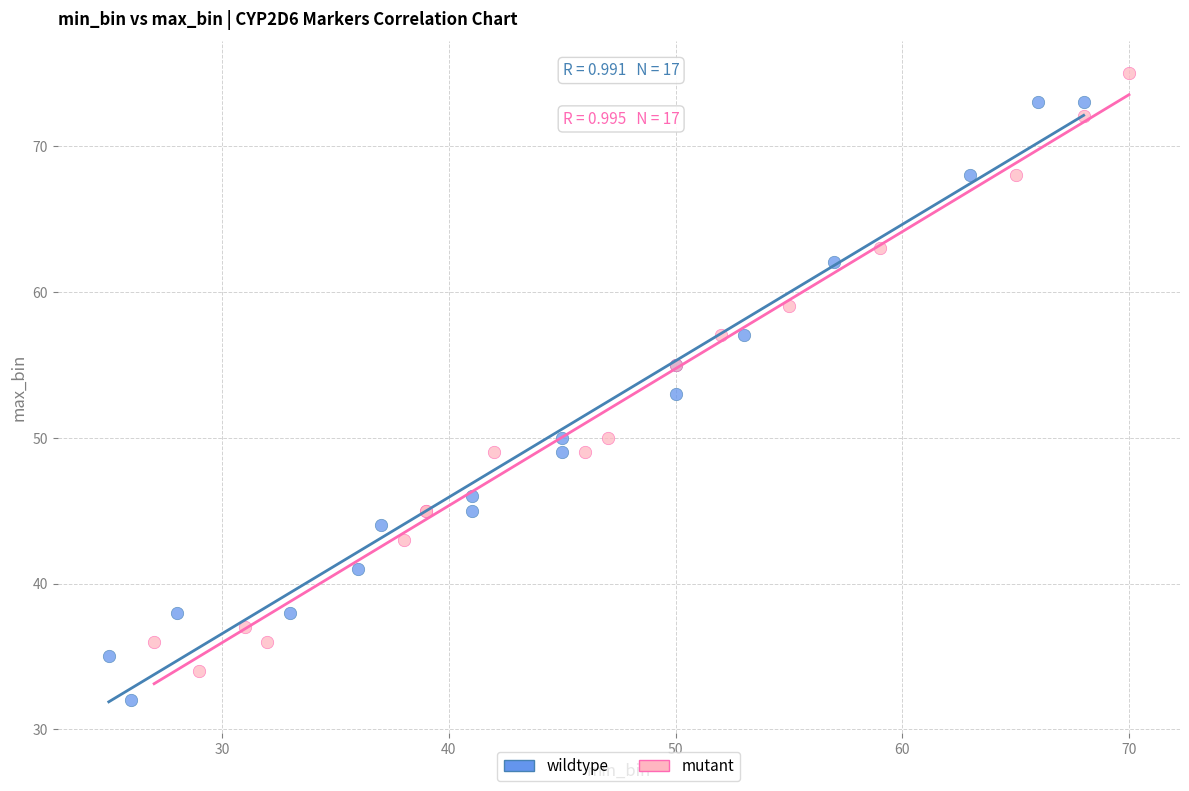

Which series contains the lowest Y value?

wildtype